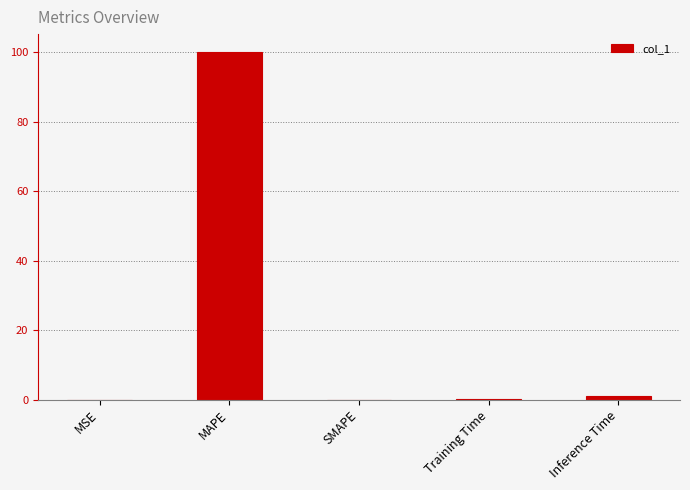

The value at SMAPE is 55.4. True or false?

False